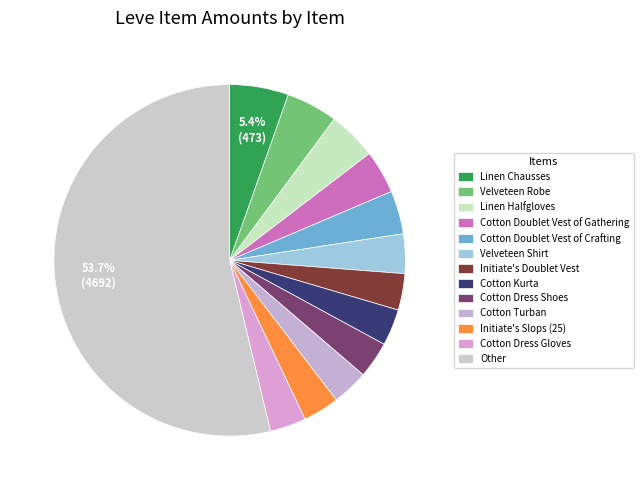

How many segments does this pie chart have?

13